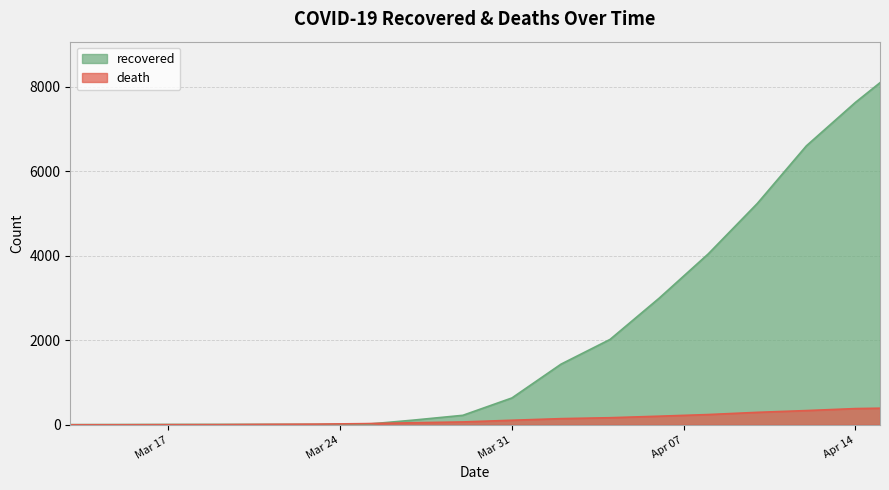

How many categories are shown in the chart?

18